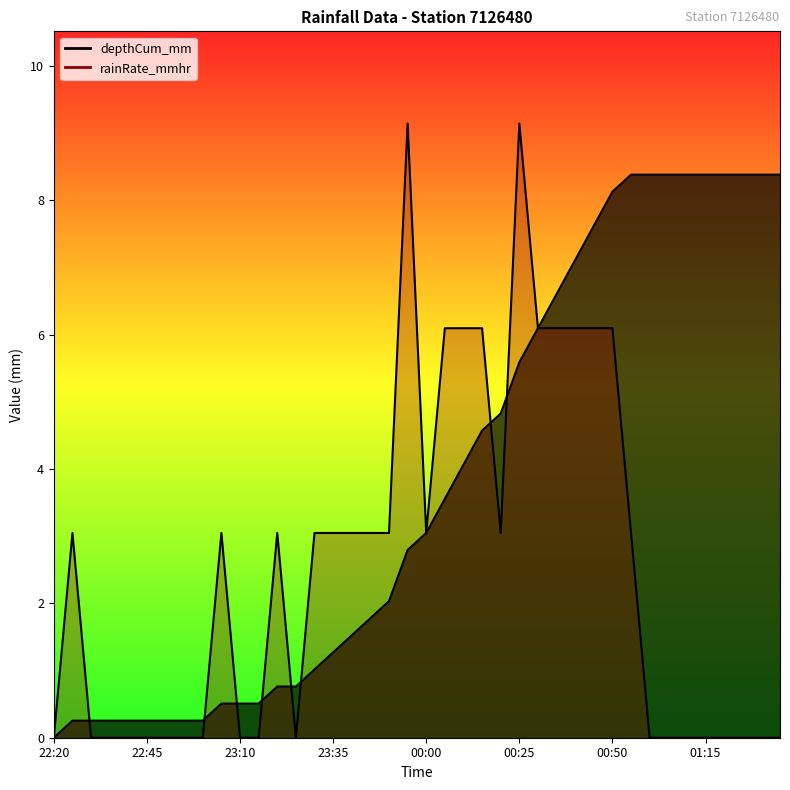

At how many categories does at least one series exceed 6?

19